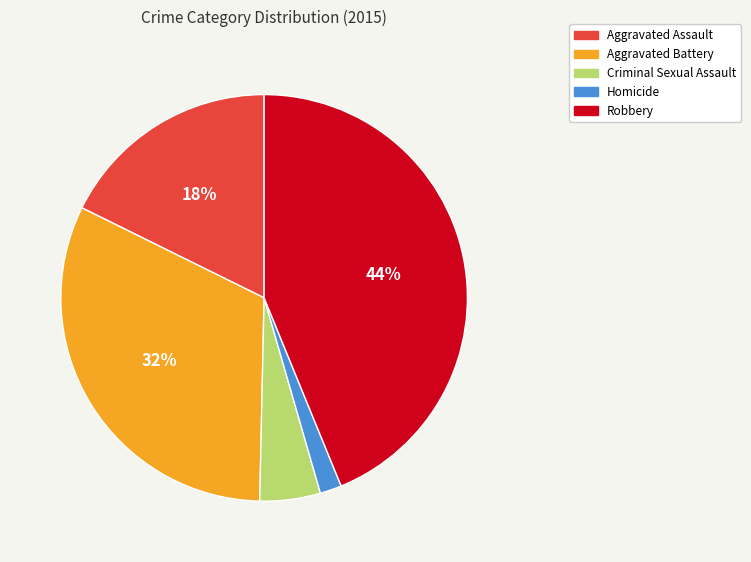

Is it true that Robbery is 44% of the pie?

True